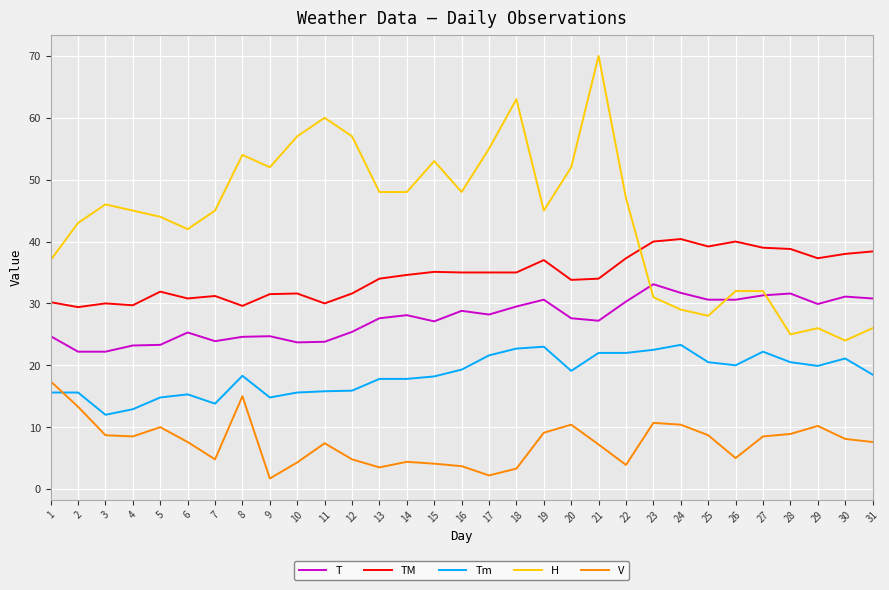

The T series shows 38.7 at 4. True or false?

False